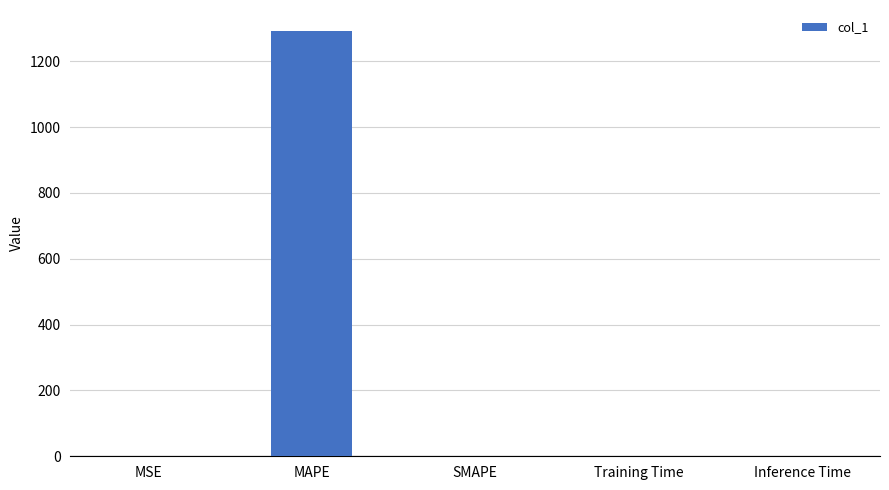

Which has a higher value, Inference Time or MAPE?

MAPE